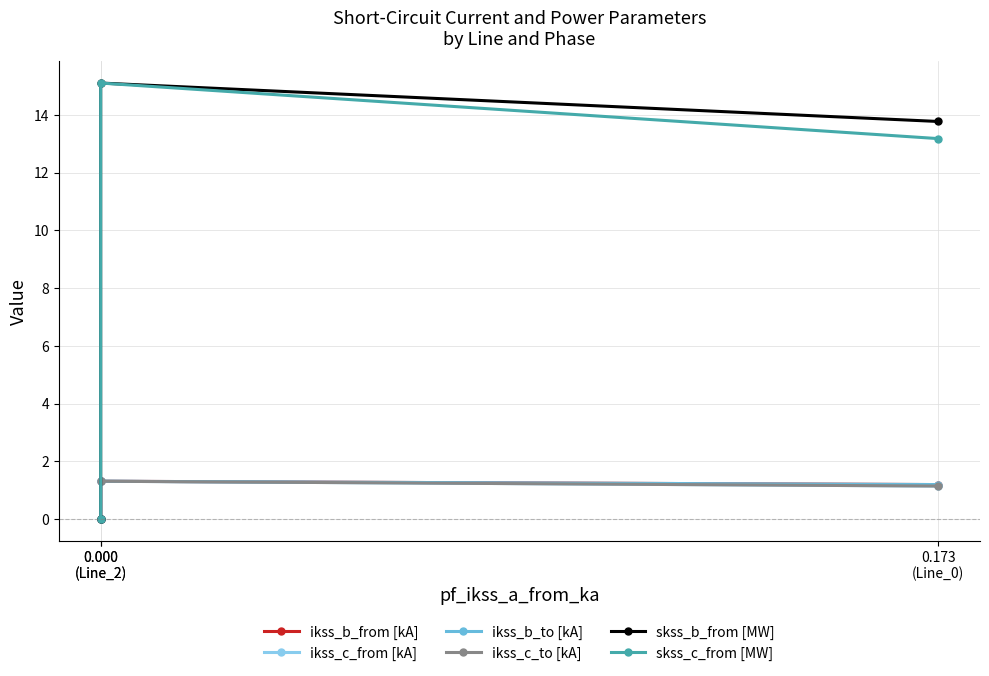

True or false: skss_b_from [MW] has a value of 13.8 at 0.173
(Line_0).

True